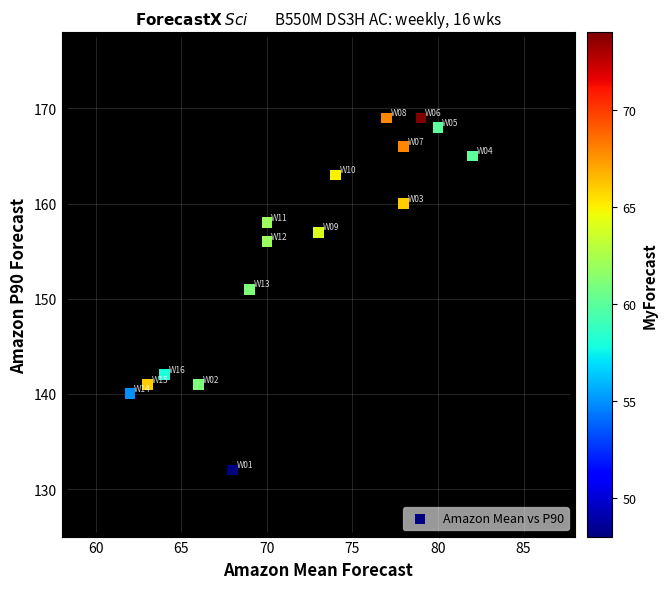

What is the range of X values (max minus min)?

20